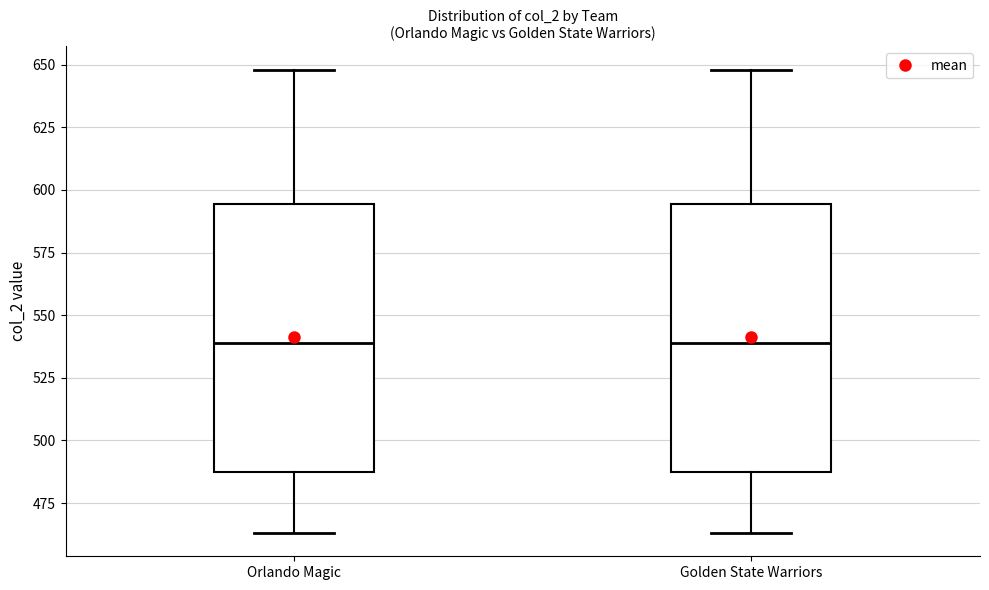

Reading left to right, read every box against the y-axis: the position of its median line, the range the box covers, and the ends of its whiskers. The values are not printed on the chart, so give them approximately, as read against the axis.

Orlando Magic: median 540, box 490 to 595, whiskers 465 to 650
Golden State Warriors: median 540, box 490 to 595, whiskers 465 to 650